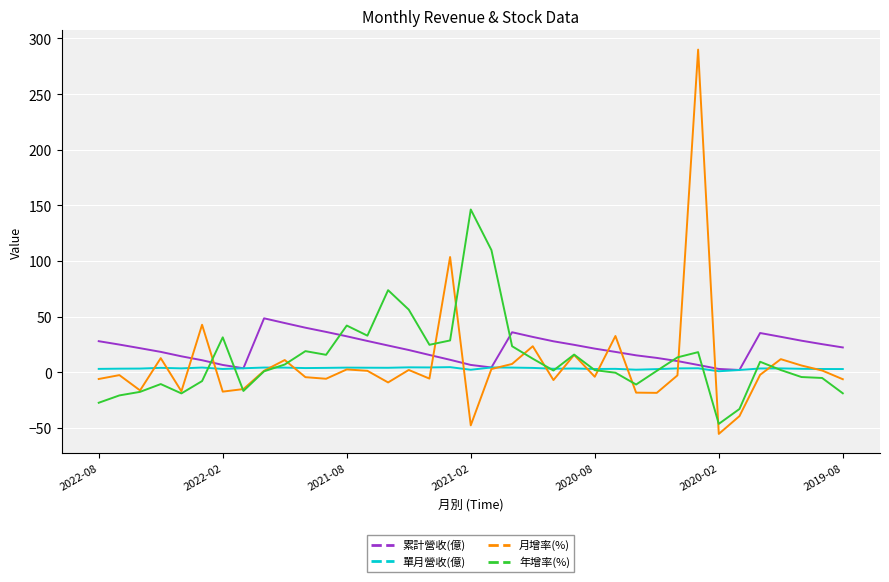

What is the highest value of the 累計營收(億) series?

48.5